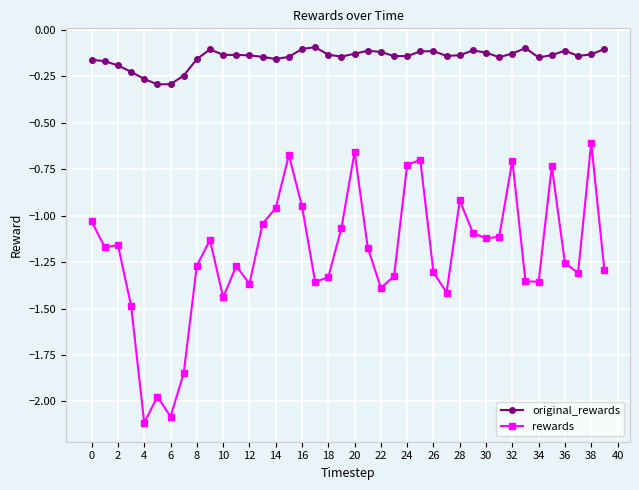

Which series has the largest total across all categories?

original_rewards